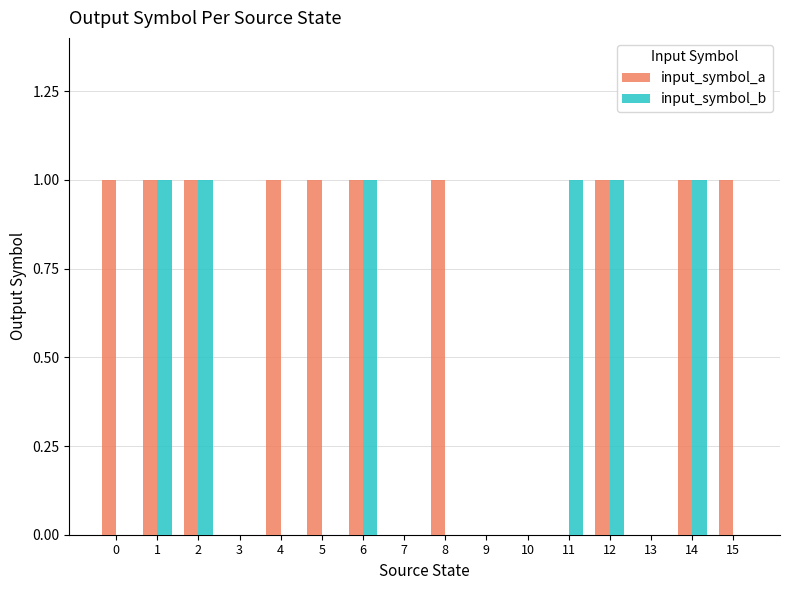

What is the sum of all input_symbol_b values?

6